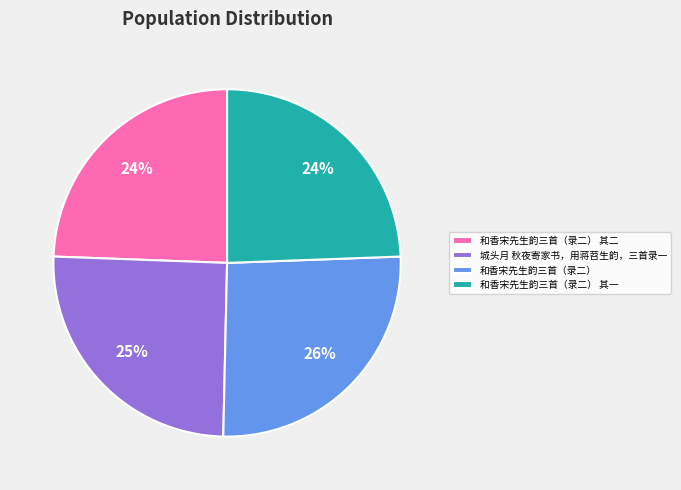

Combined, do 和香宋先生韵三首（录二） 其一 and 和香宋先生韵三首（录二） 其二 account for over 50%?

No